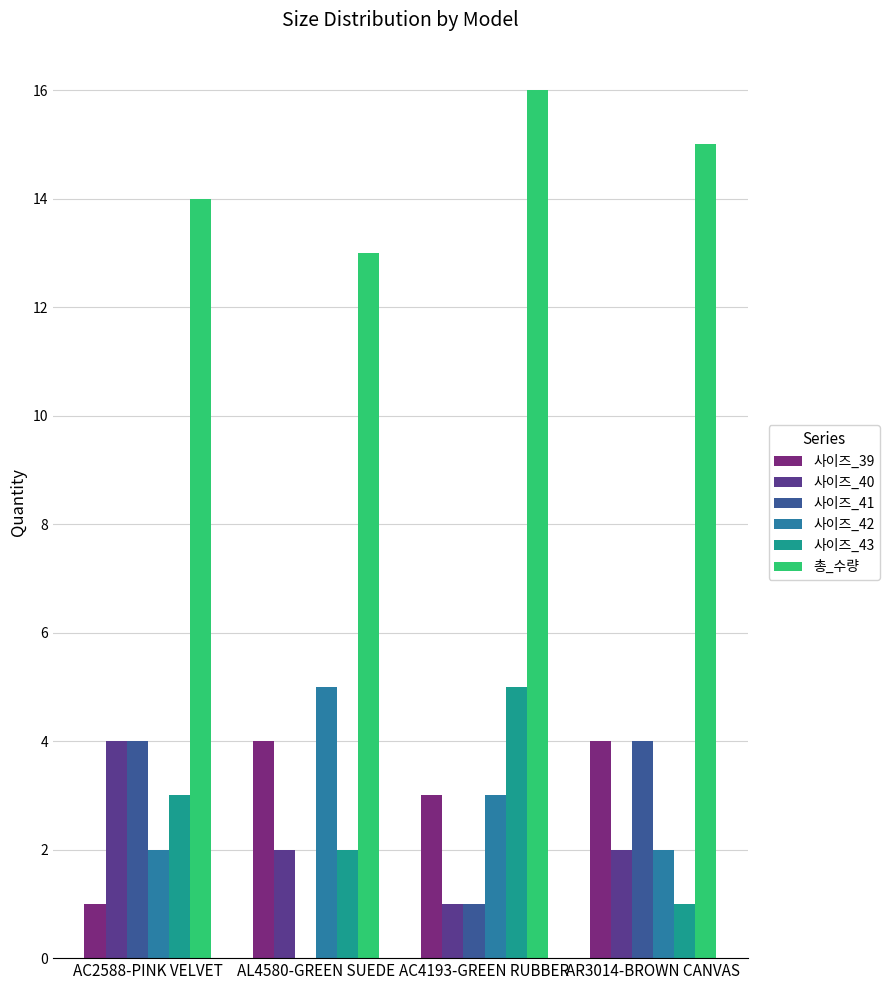

The 사이즈_41 series shows 4 at AC2588-PINK VELVET. True or false?

True